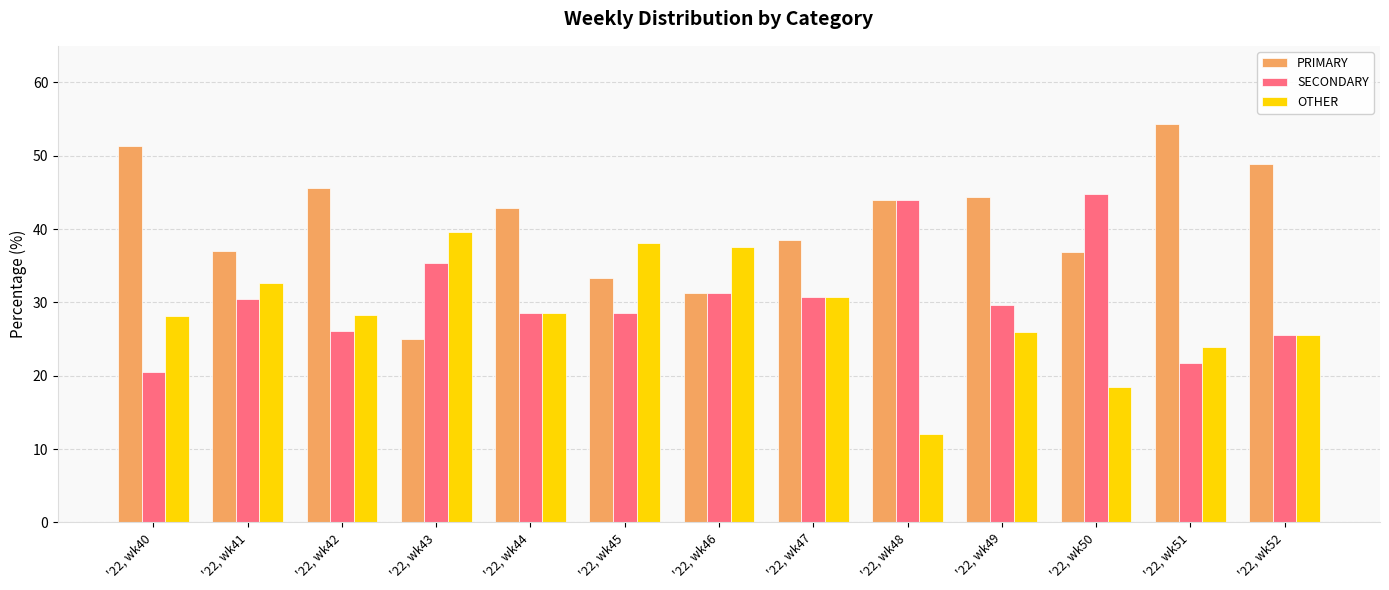

What is the total value across all series at '22, wk51?

100.0